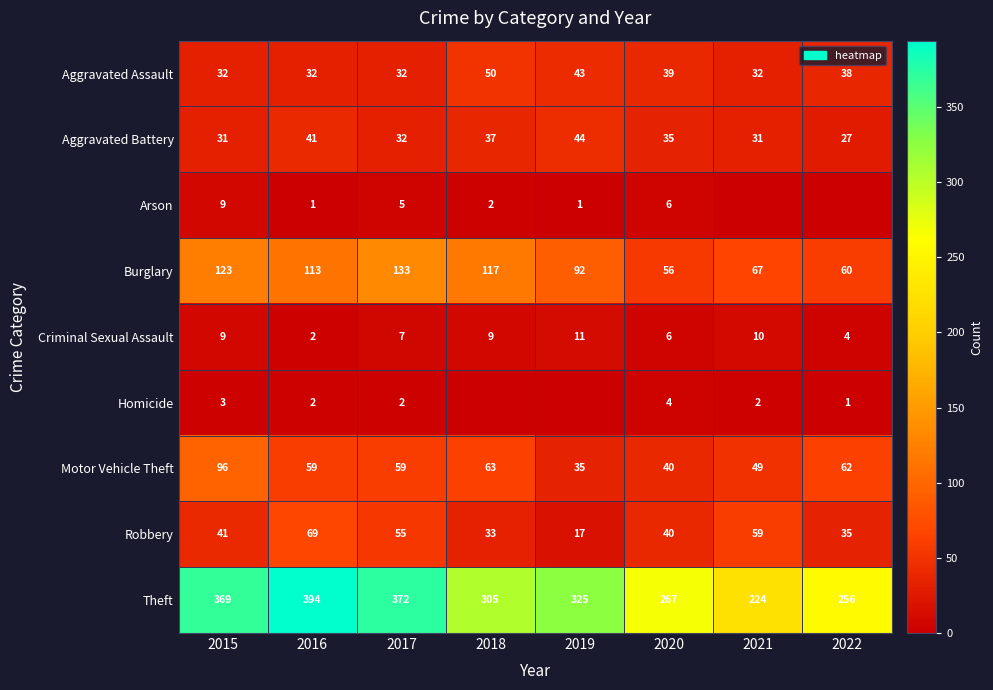

List the labels in order of Robbery value, smallest first.

2019, 2018, 2022, 2020, 2015, 2017, 2021, 2016